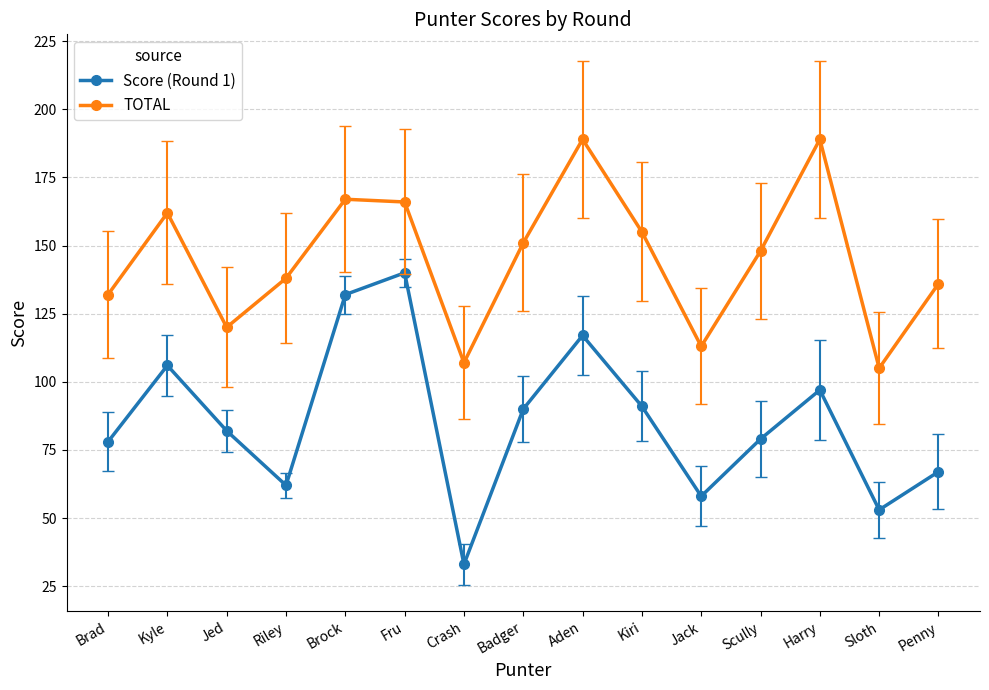

The value of Score (Round 1) at Aden is 117. True or false?

True